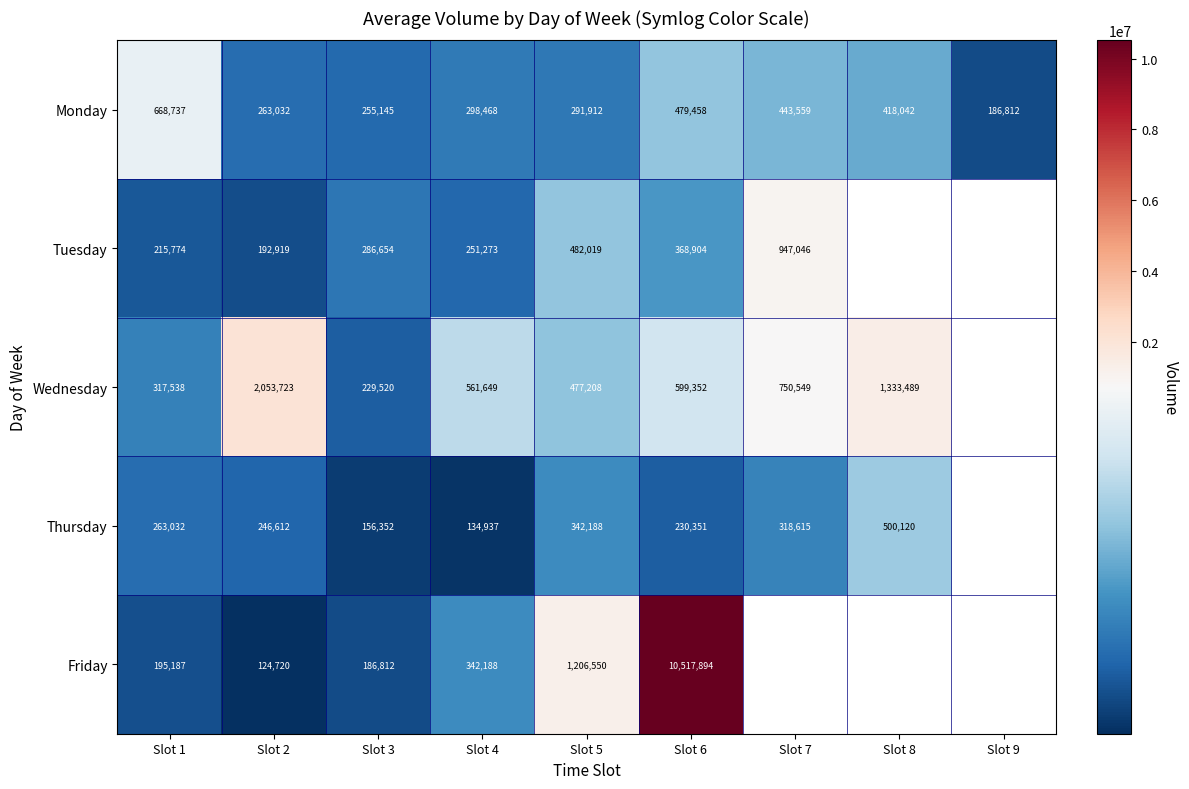

What is the difference between the Monday values at Slot 7 and Slot 1?

225178